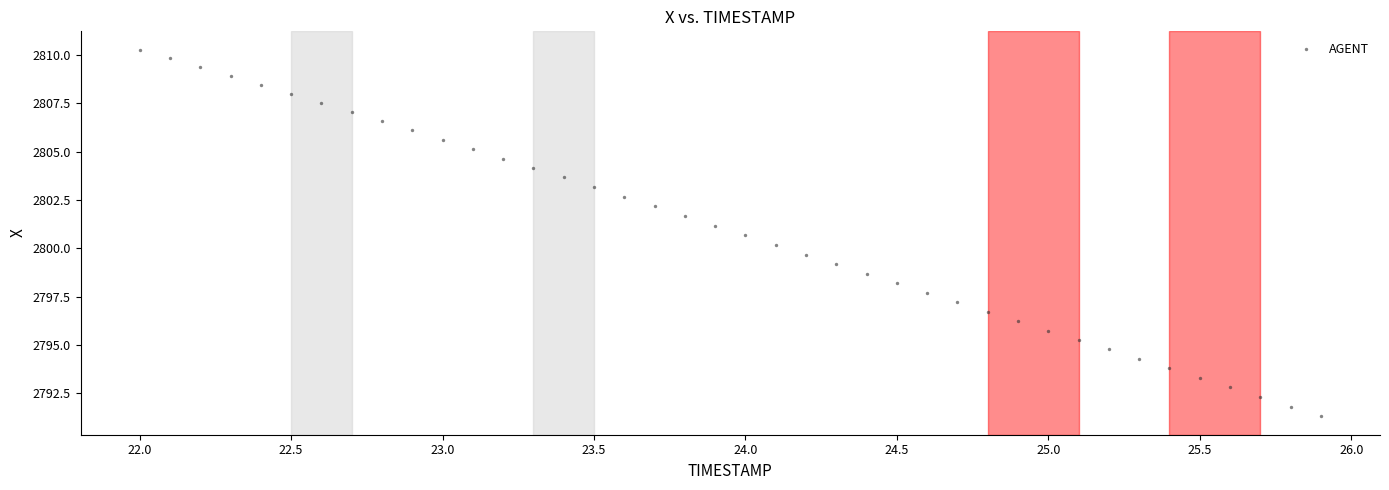

What is the range of Y values (max minus min)?

19.0